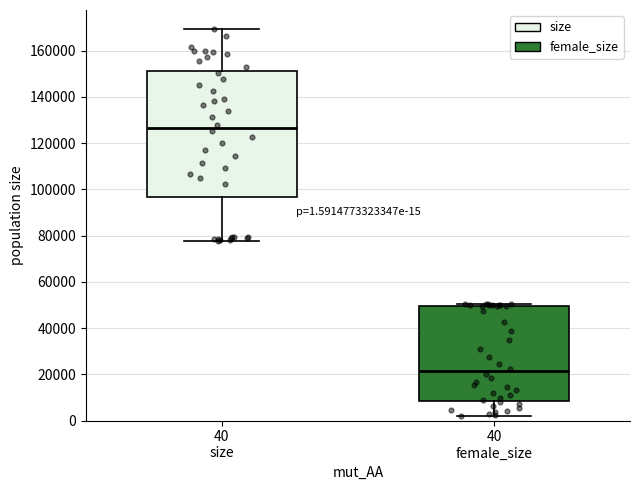

Which box is the tallest, from its lower edge to its upper edge?

40 size